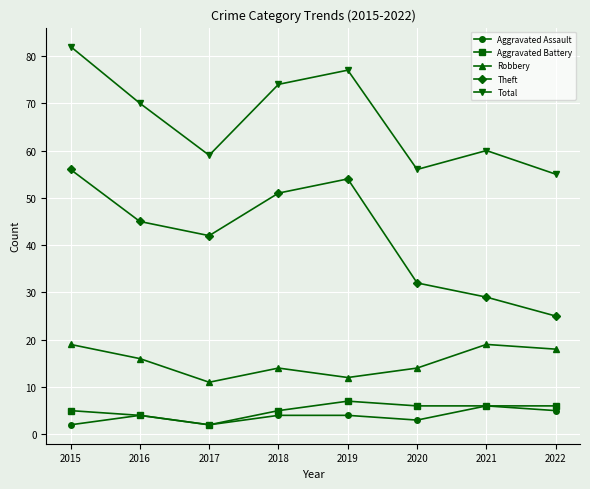

Reading right to left, list all the values displayed in this chart.

Aggravated Assault: 5	6	3	4	4	2	4	2
Aggravated Battery: 6	6	6	7	5	2	4	5
Robbery: 18	19	14	12	14	11	16	19
Theft: 25	29	32	54	51	42	45	56
Total: 55	60	56	77	74	59	70	82